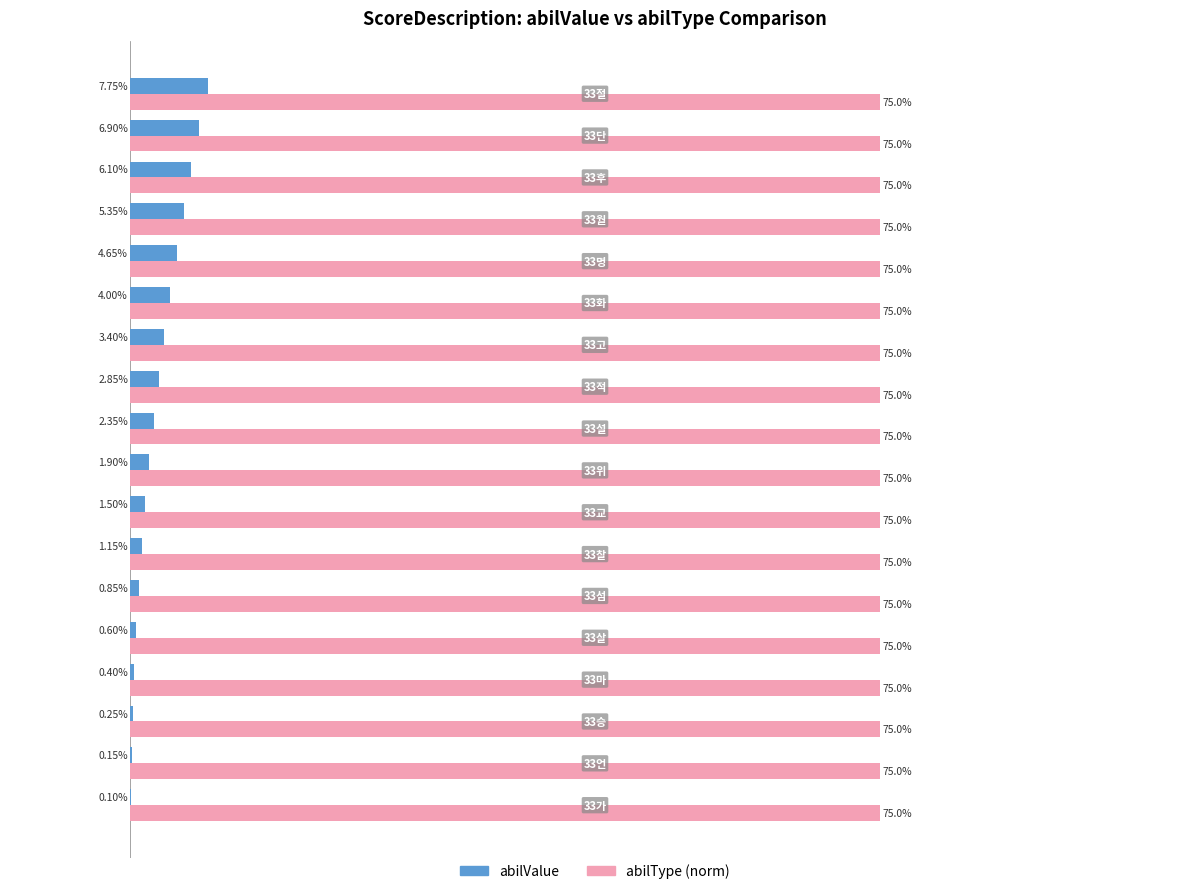

Which series has the largest range (max minus min)?

abilValue